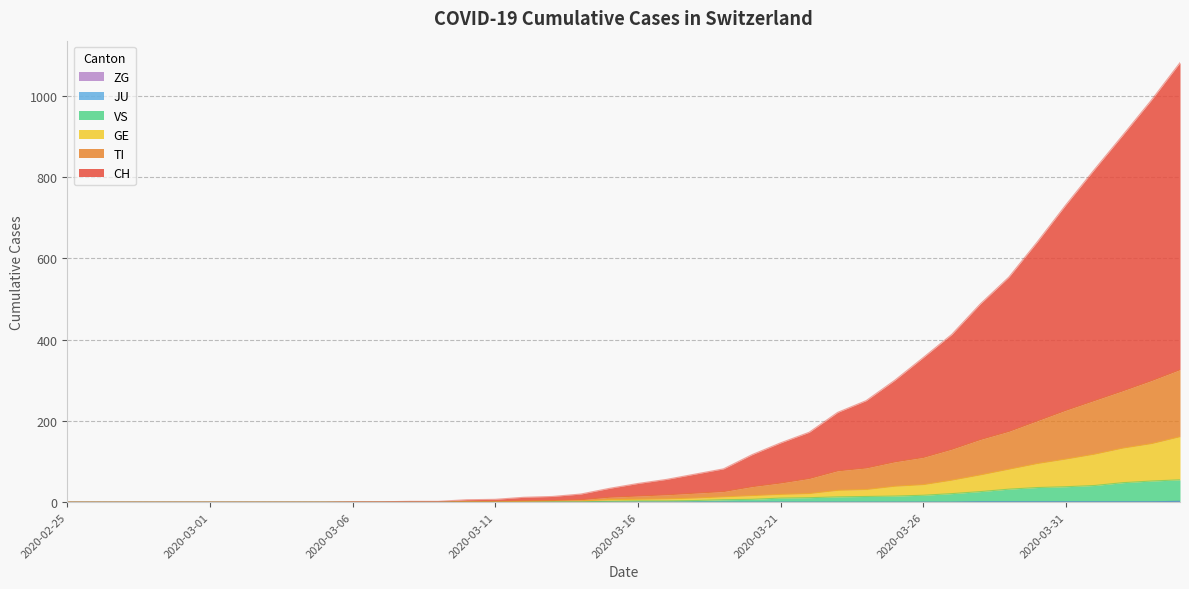

True or false: TI has a value of 0 at 2020-03-09.

True